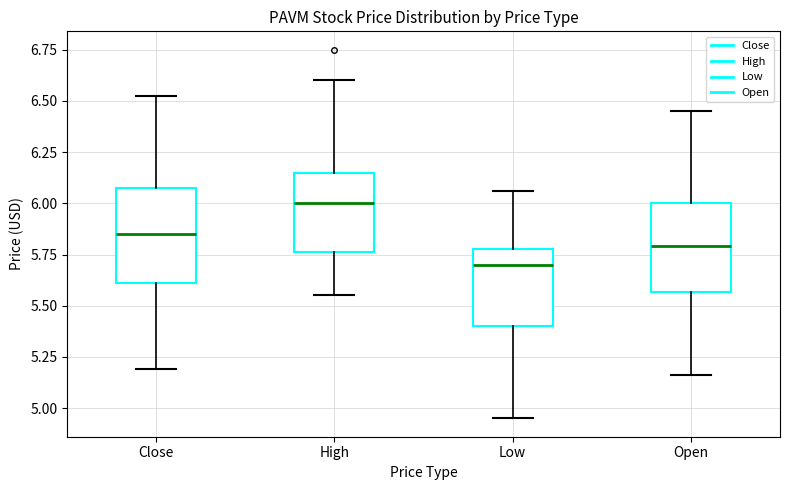

Reading left to right, transcribe this box plot: for each box, give where its median line is, the range the box spans, and where its two whiskers end, as read against the y-axis. The values are not printed on the chart, so give them approximately, as read against the axis.

Close: median 5.85, box 5.60 to 6.05, whiskers 5.20 to 6.55
High: median 6.00, box 5.75 to 6.15, whiskers 5.55 to 6.60
Low: median 5.70, box 5.40 to 5.80, whiskers 4.95 to 6.05
Open: median 5.80, box 5.55 to 6.00, whiskers 5.15 to 6.45